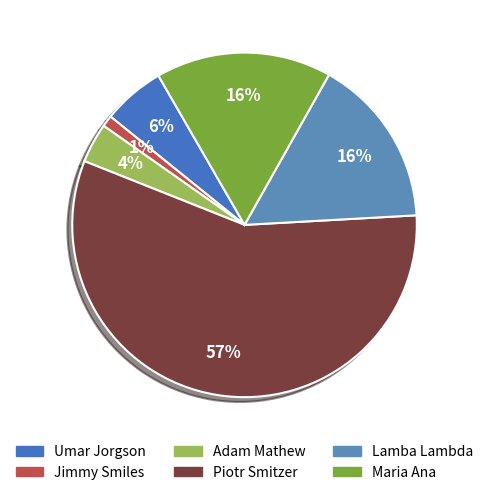

To the nearest percent, what is the difference between the largest and smallest slice percentages?

56%